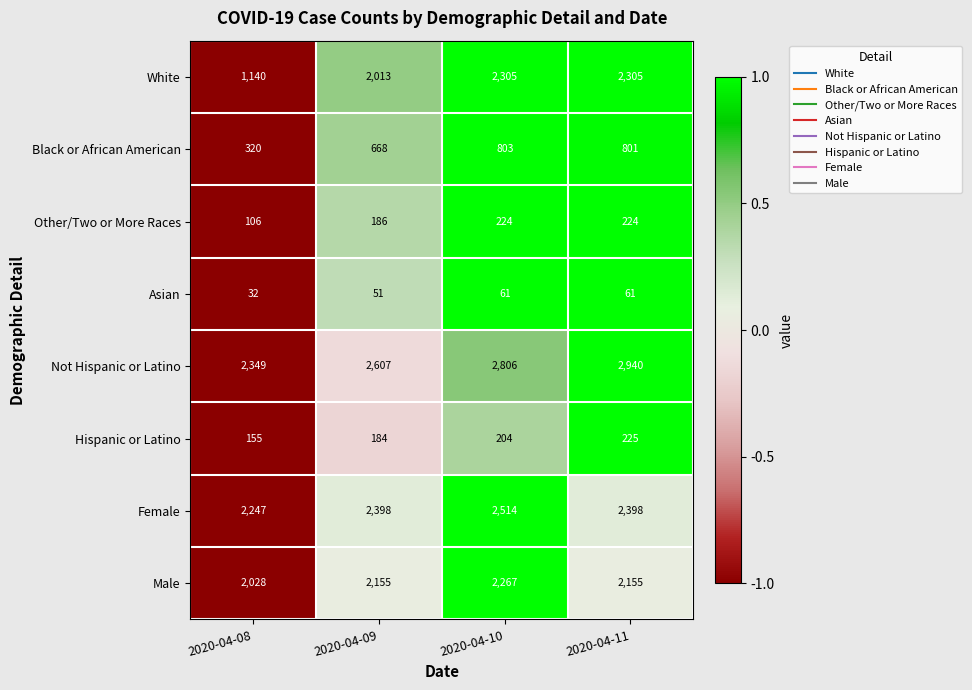

At which label does Black or African American reach its peak?

2020-04-10